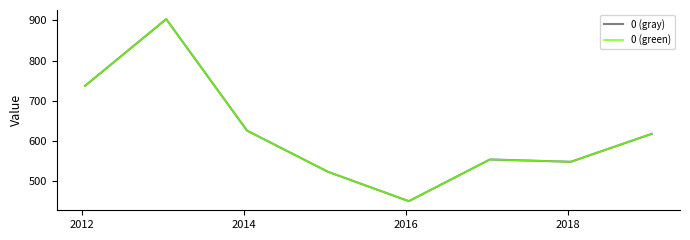

Does the chart have visible grid lines?

Yes